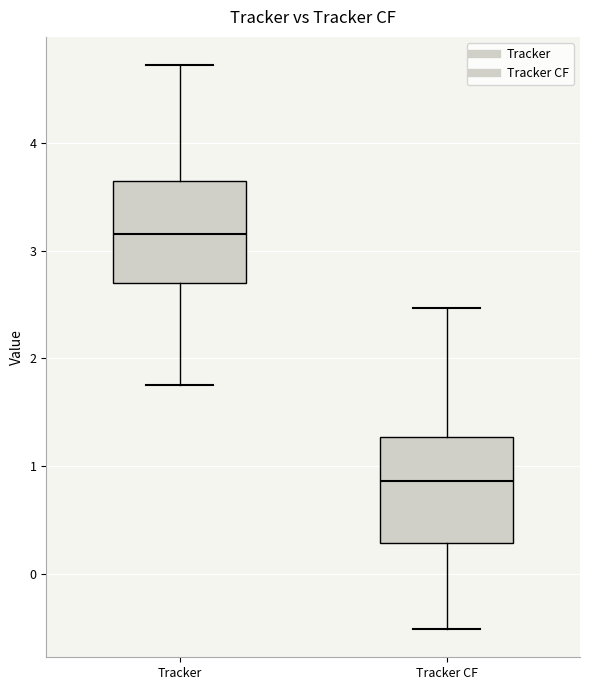

Where does the upper whisker of the box for Tracker end on the y-axis? The values are not printed on the chart, so give them approximately, as read against the axis.

4.7